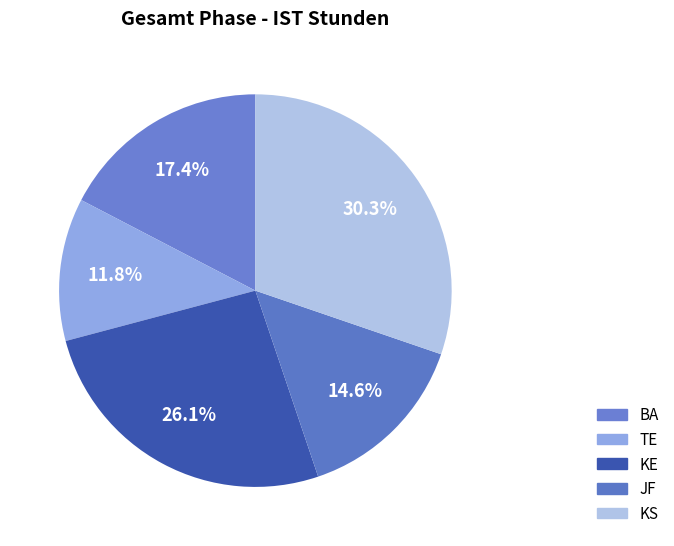

How many slices are in this pie chart?

5